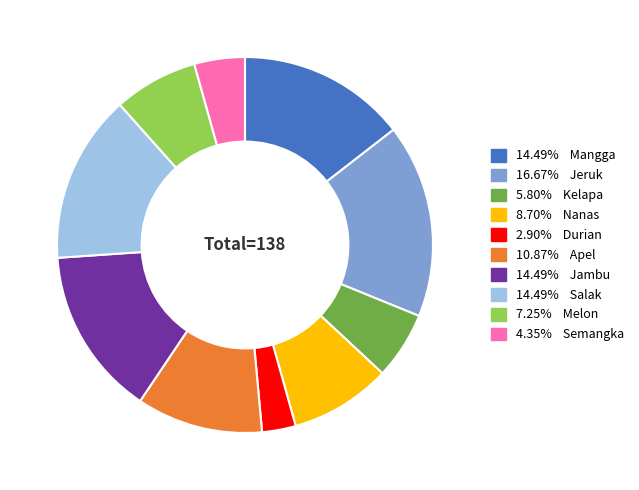

Does any single category account for the majority?

No